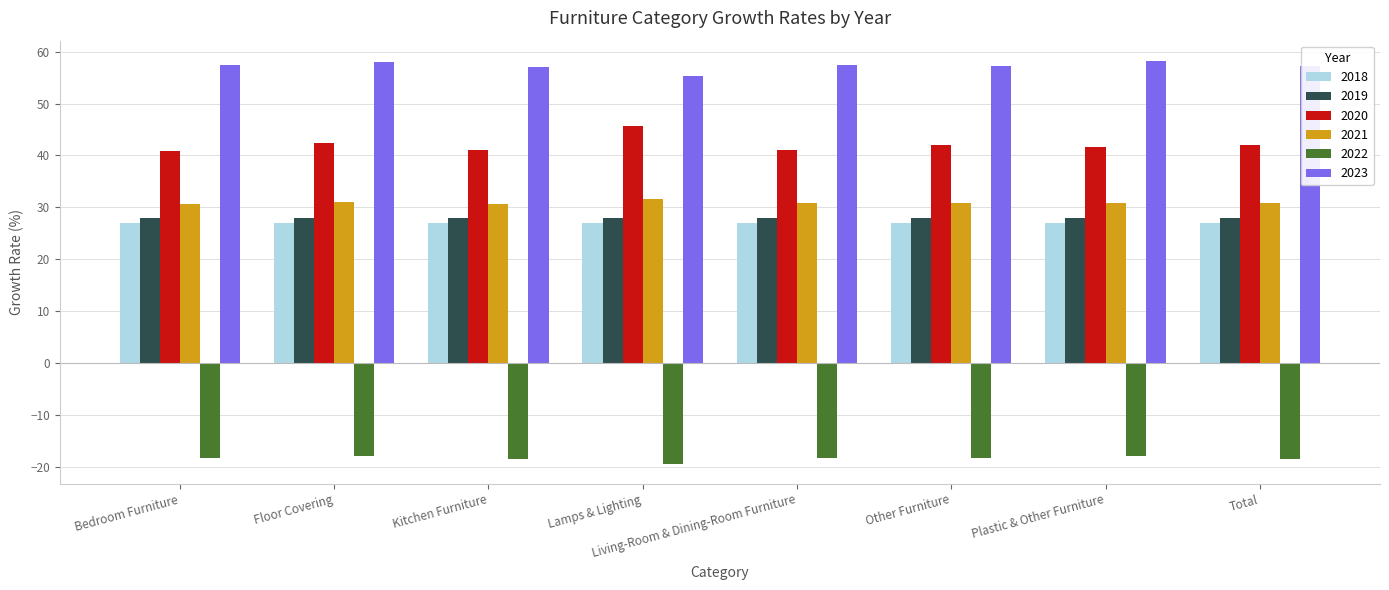

Which series has the largest range (max minus min)?

2020